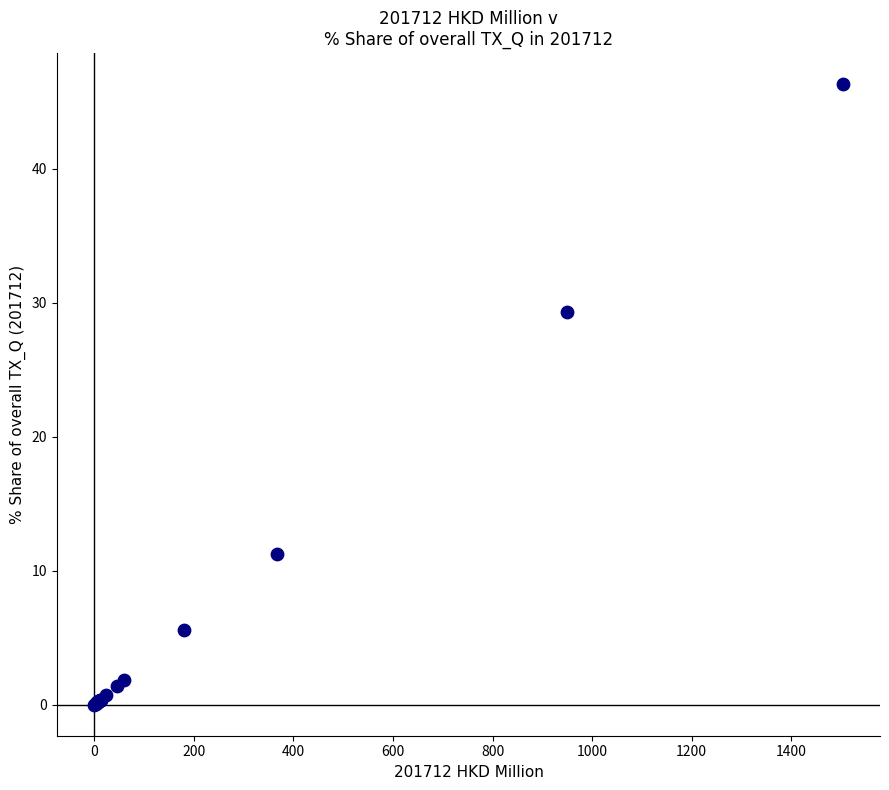

What Y value in the scatter plot is closest to 23?

29.3